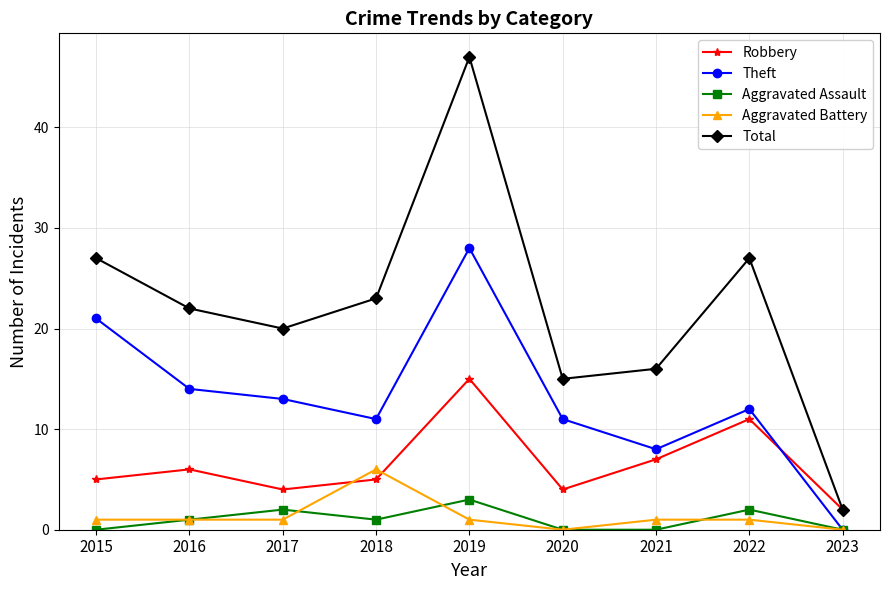

Count the number of data series in this chart.

5